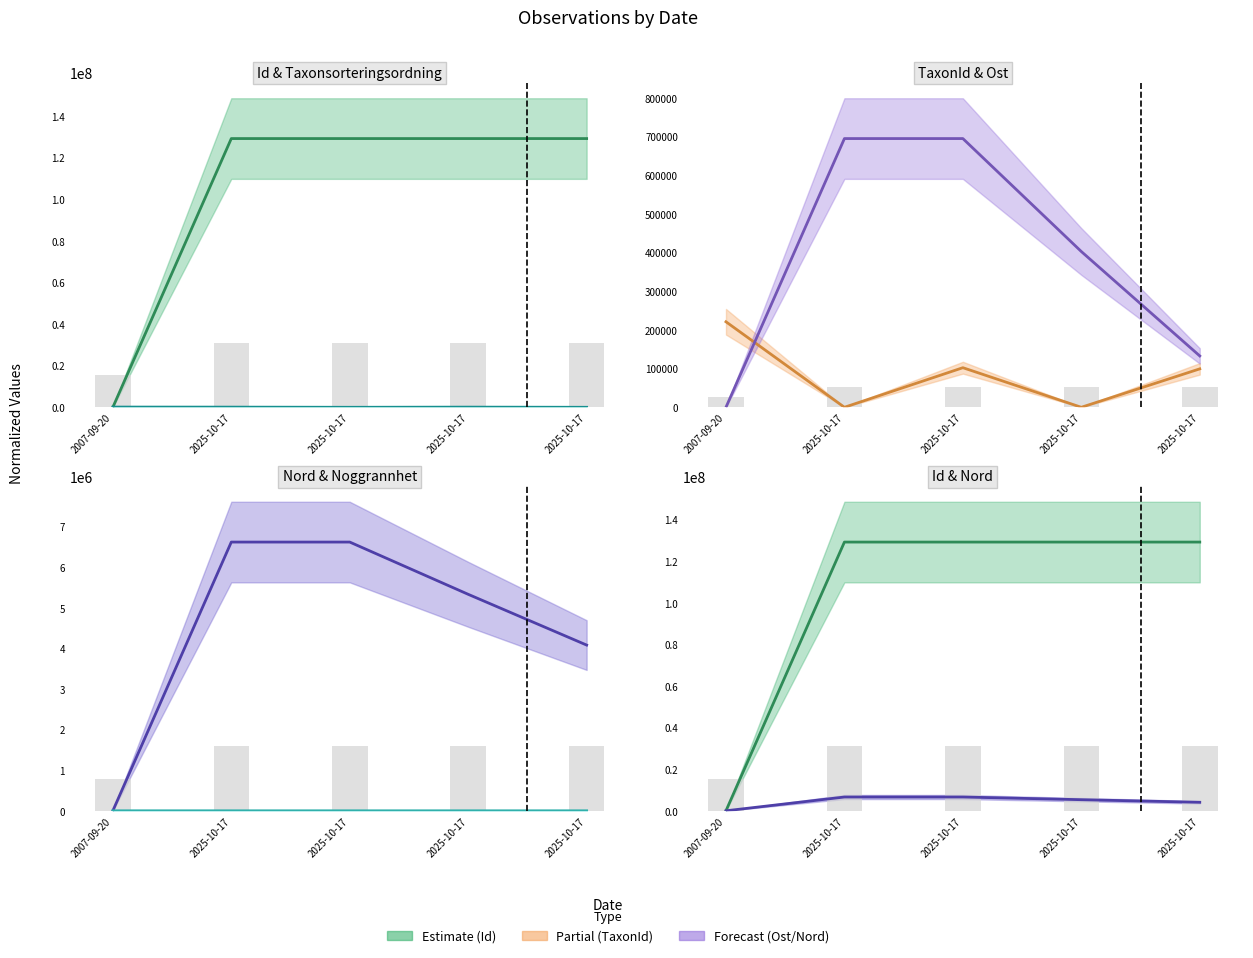

How many groups of bars are there?

5